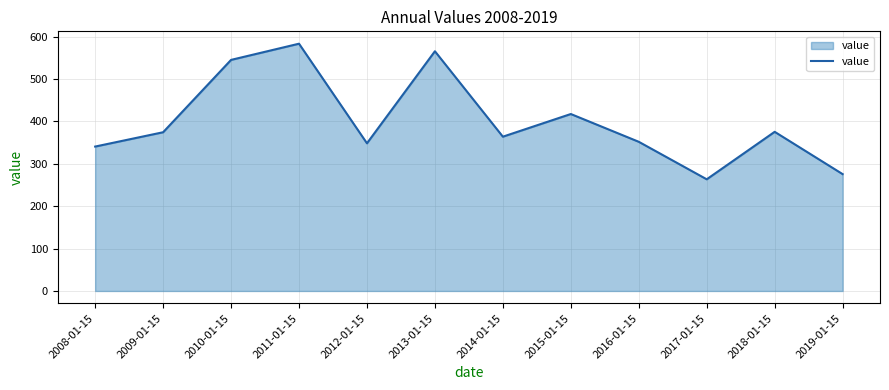

What is the change in value from 2009-01-15 to 2011-01-15?

+208.8